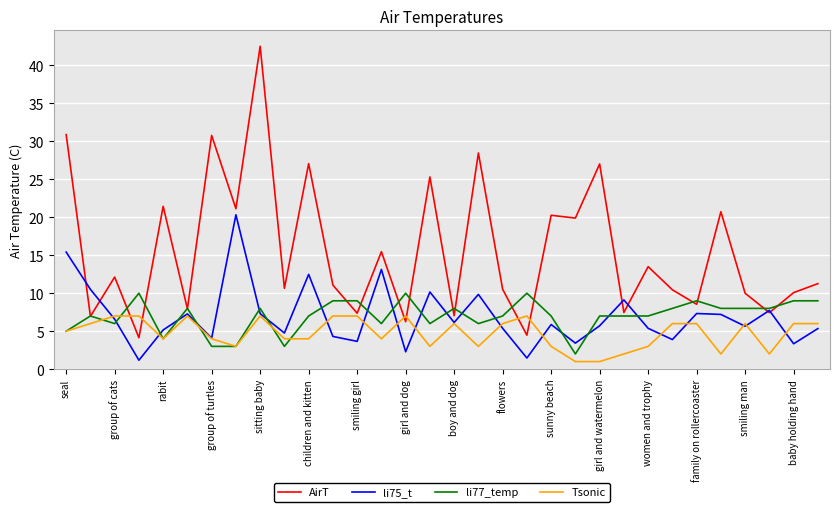

What are all the series names shown in the legend?

AirT, li75_t, li77_temp, Tsonic